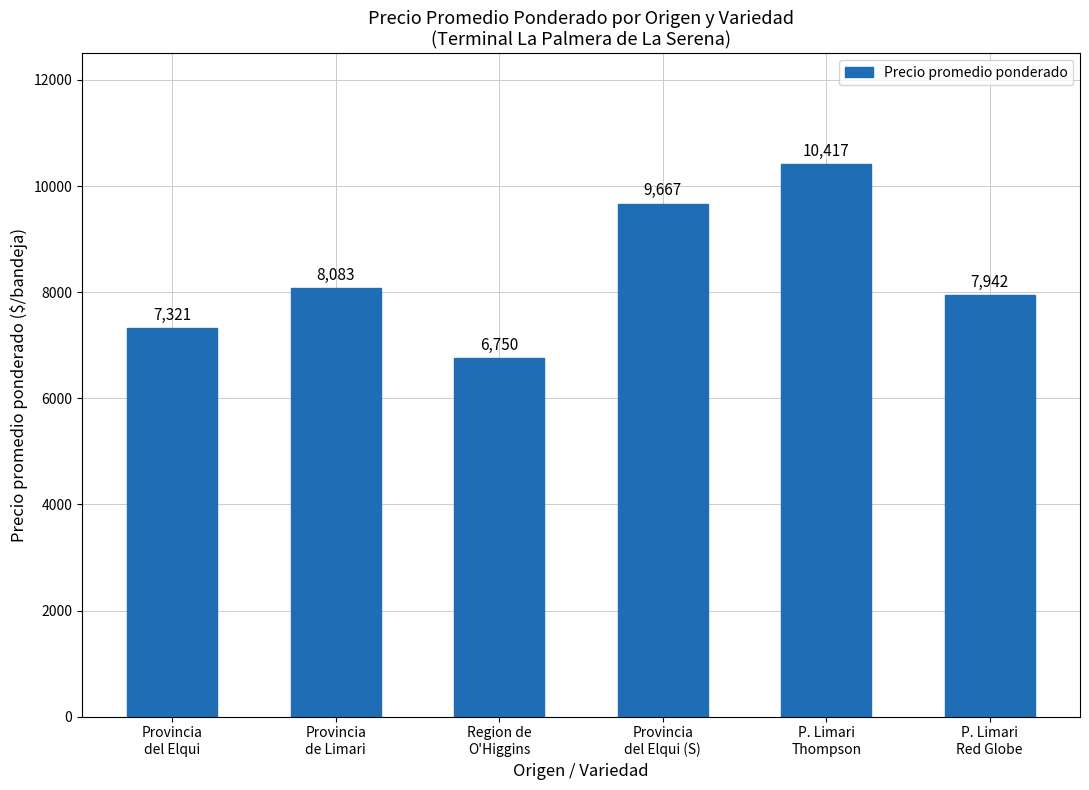

What position from the left is Provincia
de Limari?

2